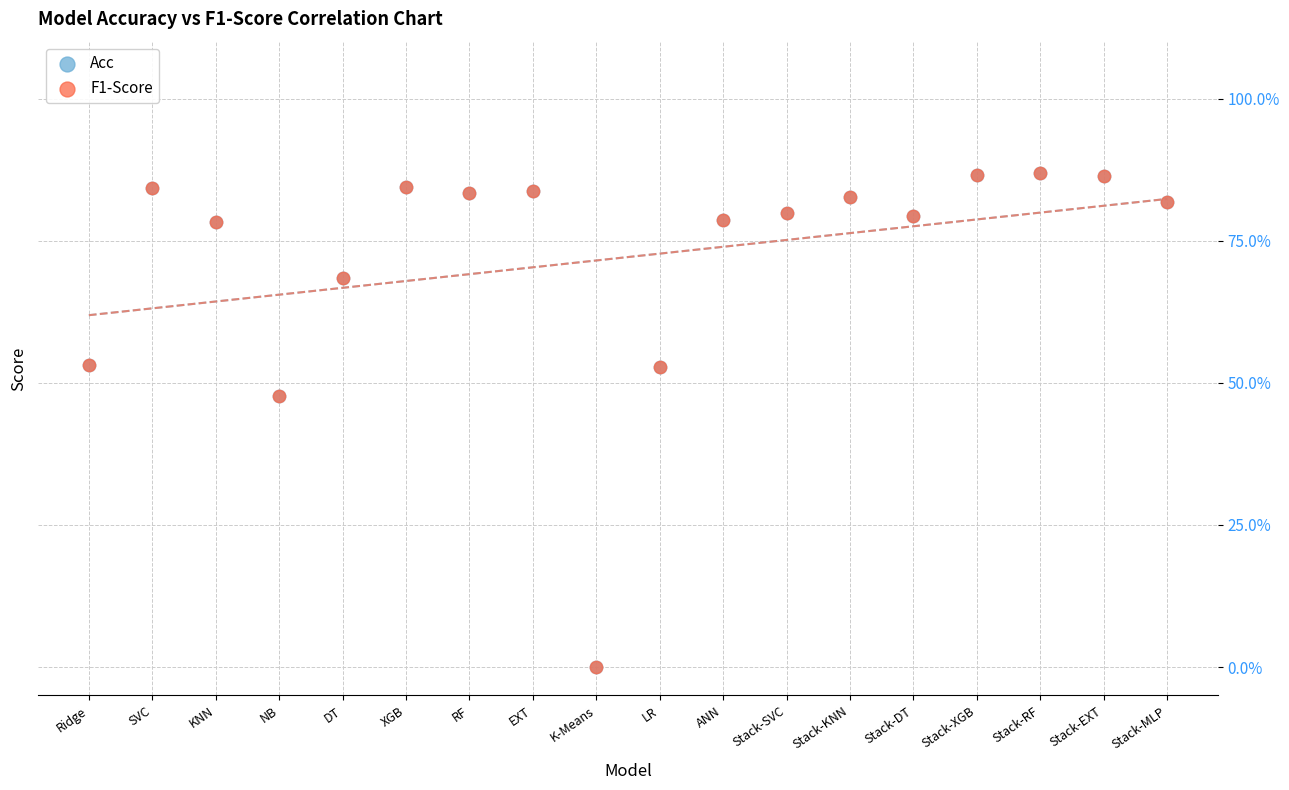

What are all the series names shown in the legend?

Acc, F1-Score